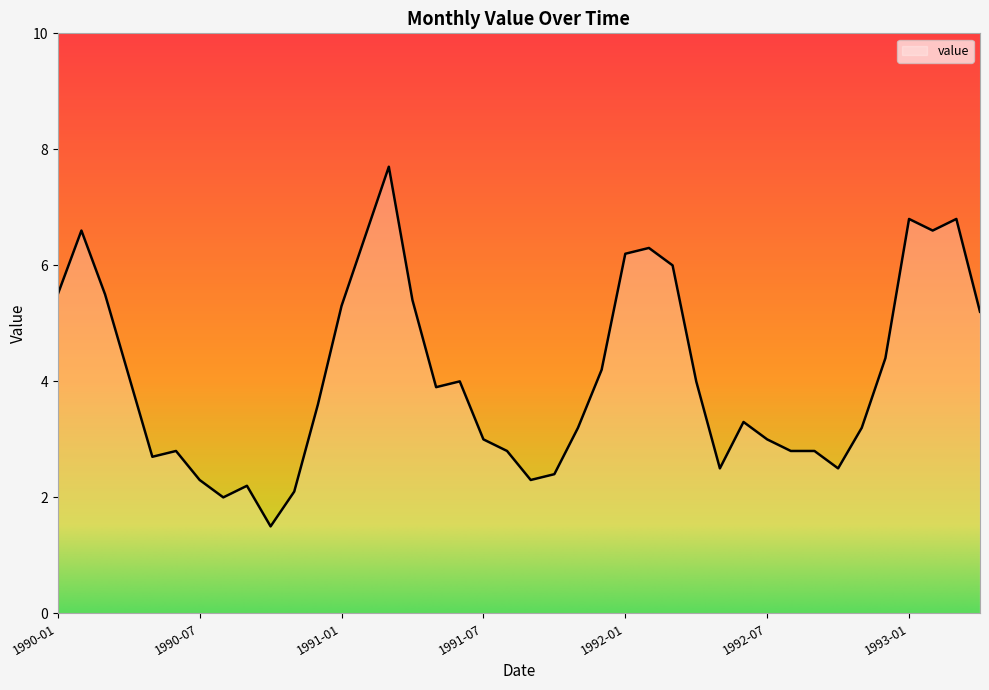

What is the maximum value shown in the chart?

7.7